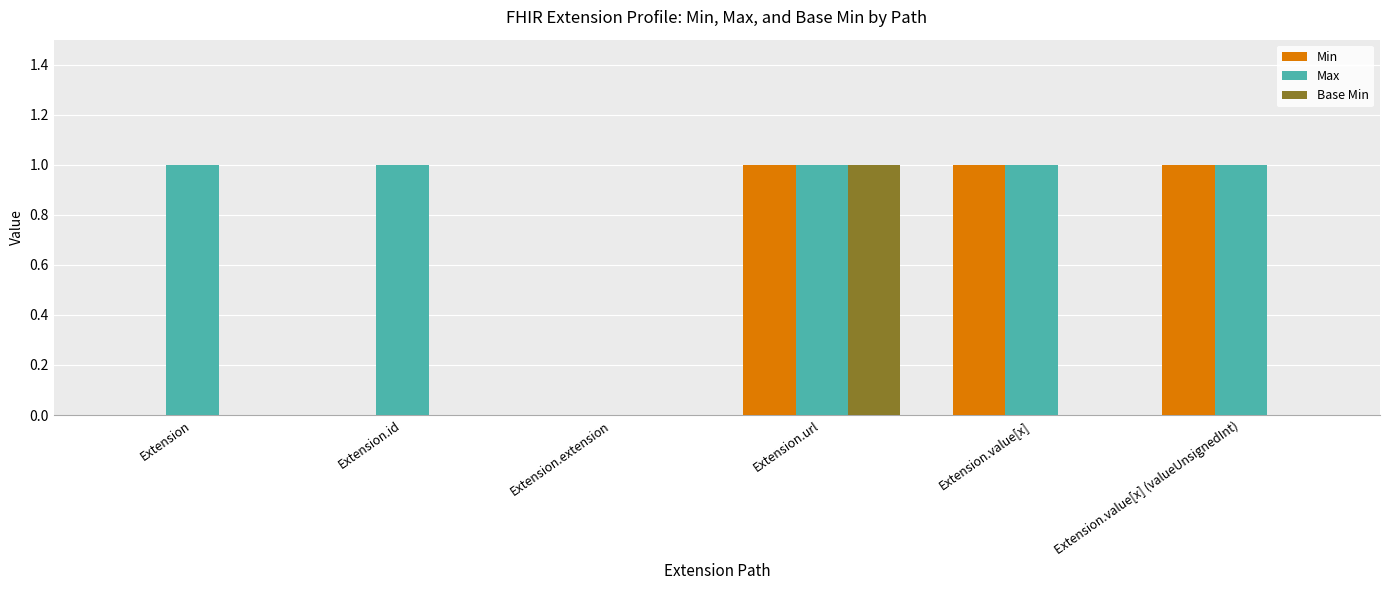

Which series has the largest total across all categories?

Max